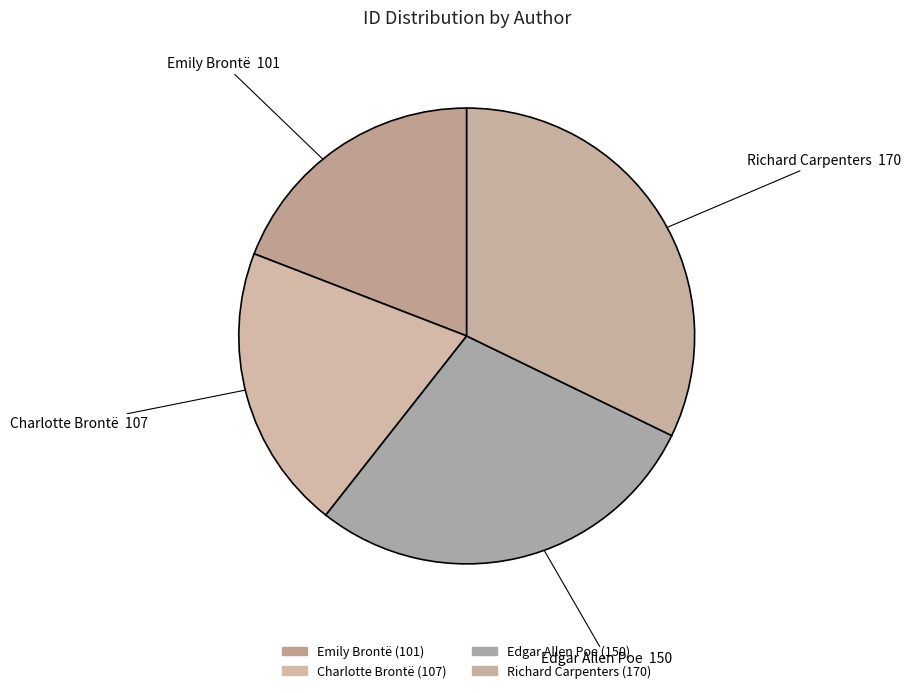

Rank the categories by value from lowest to highest.

Emily Brontë, Charlotte Brontë, Edgar Allen Poe, Richard Carpenters